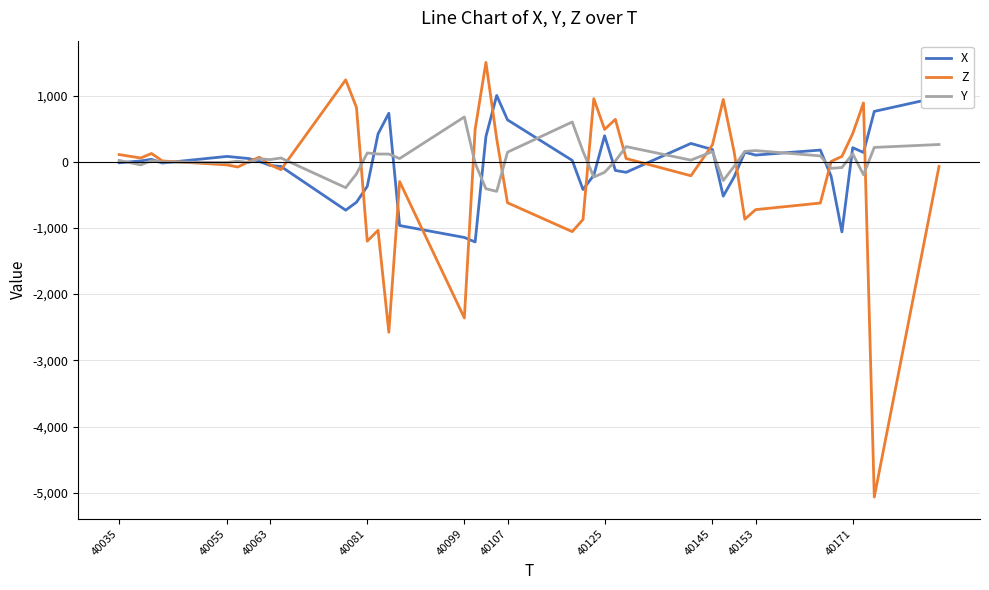

Rank the series by their maximum value, from lowest to highest.

Y, X, Z